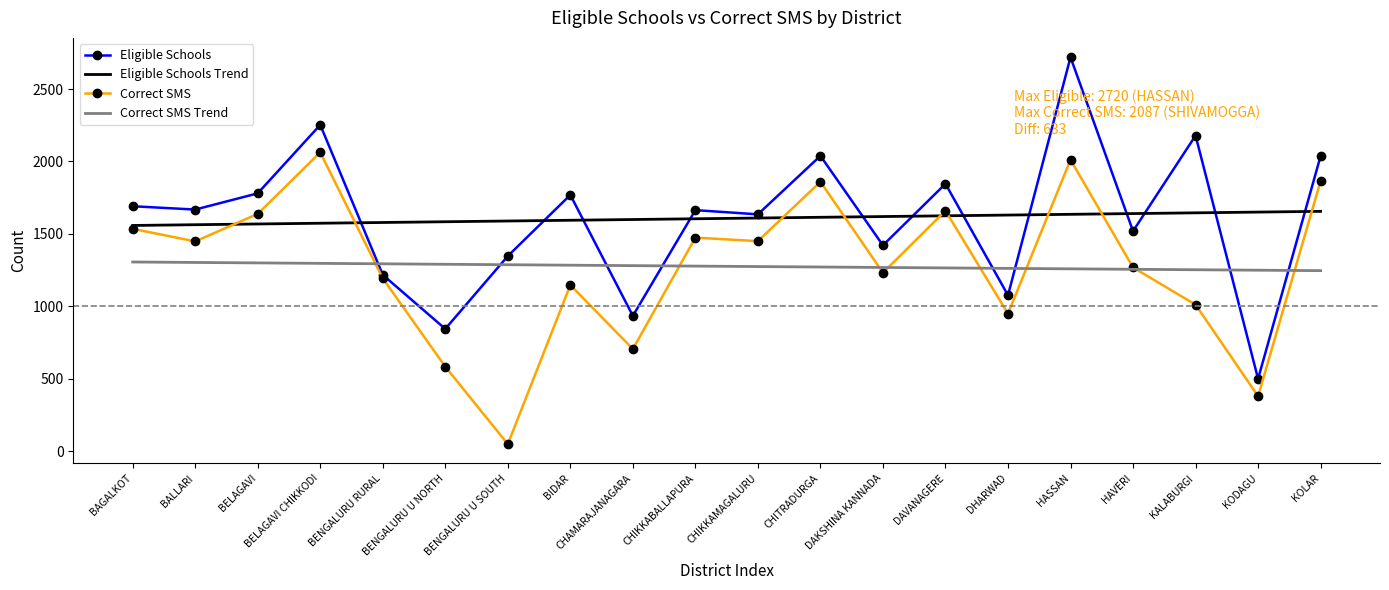

The value of Correct SMS at DAVANAGERE is 1660.0. True or false?

True